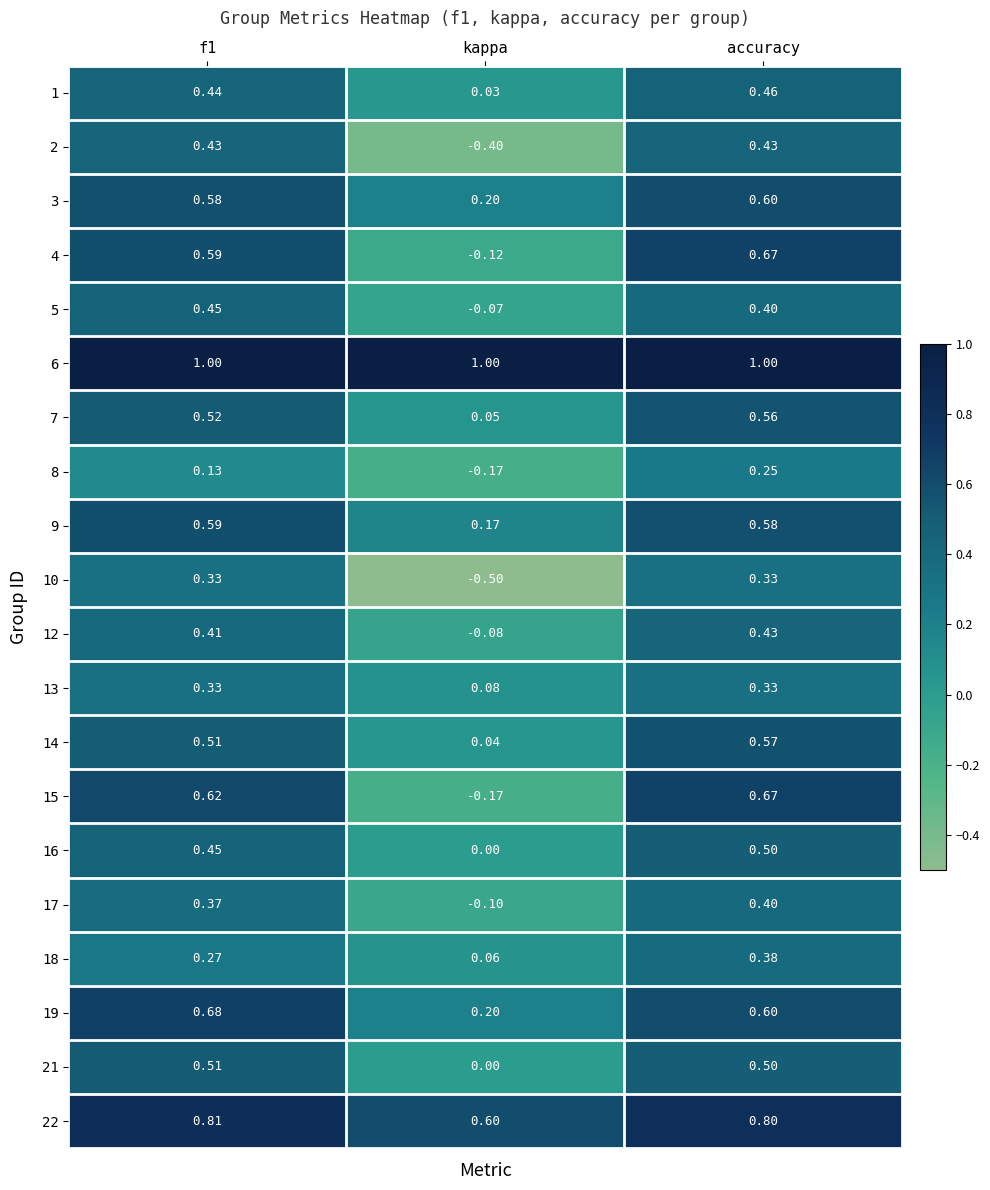

Which series has the largest total across all categories?

6